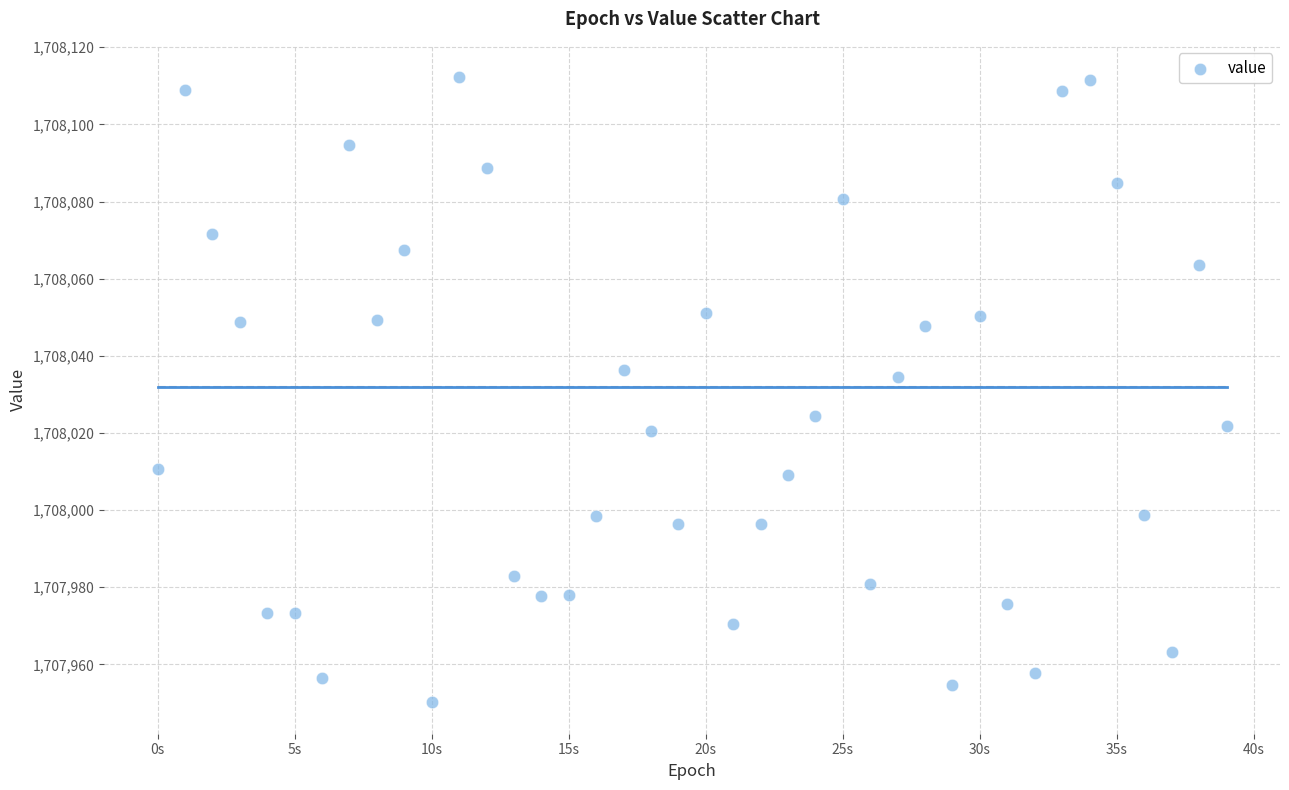

What is the range of Y values (max minus min)?

162.1